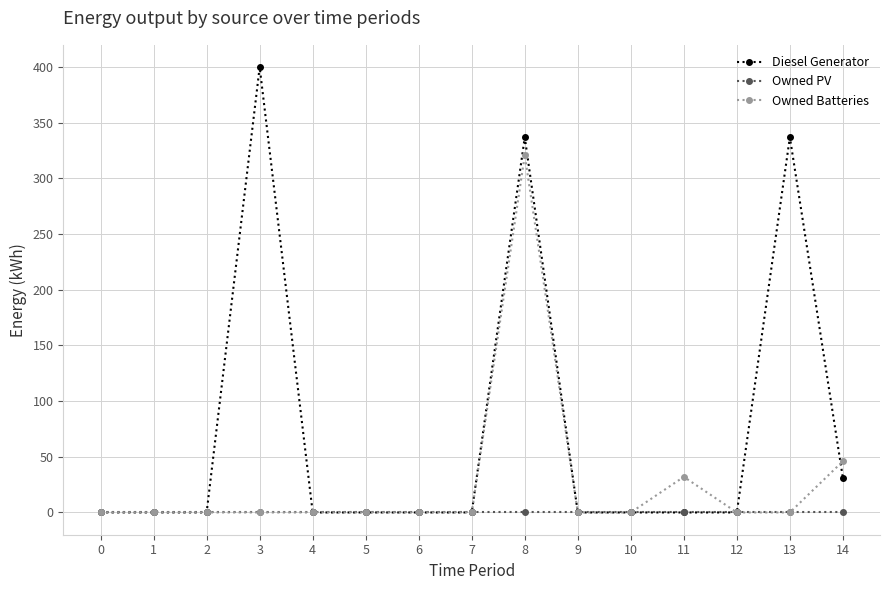

True or false: Owned Batteries has a value of 46 at 14.

True